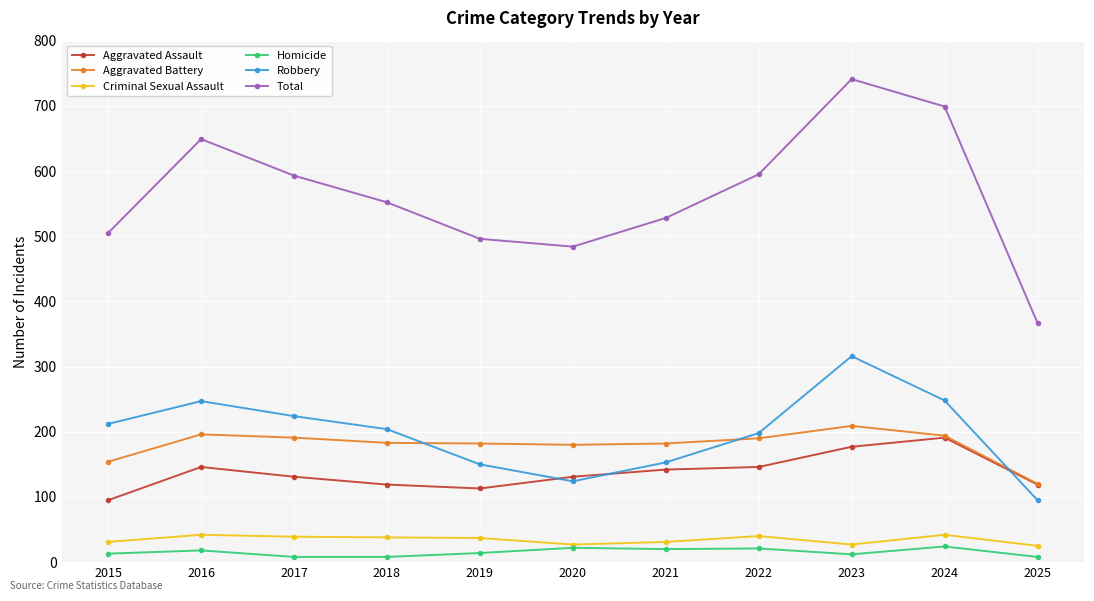

Which series has the largest total across all categories?

Total